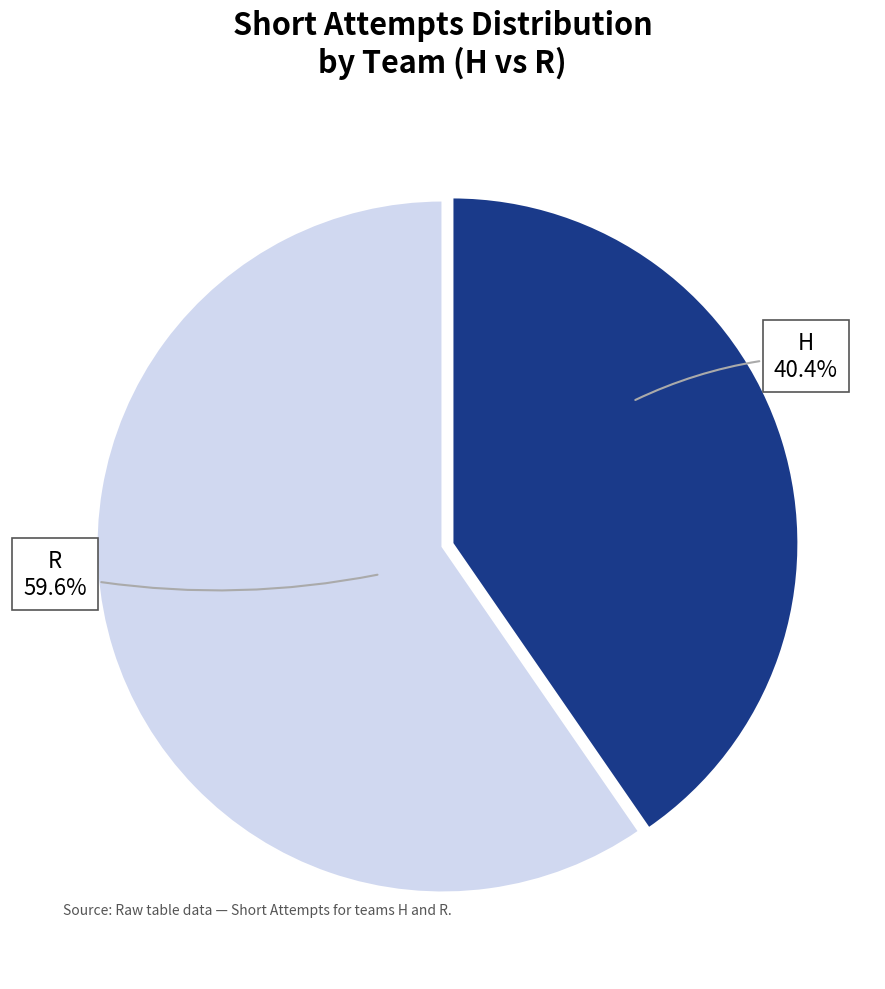

Does R represent more than half of the total?

Yes